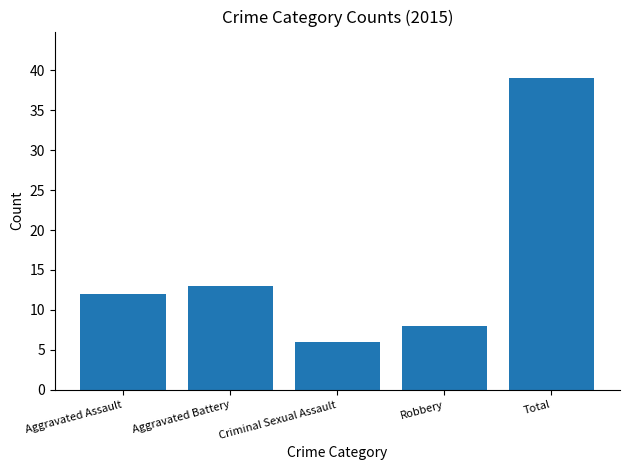

What is the sum of all values?

78